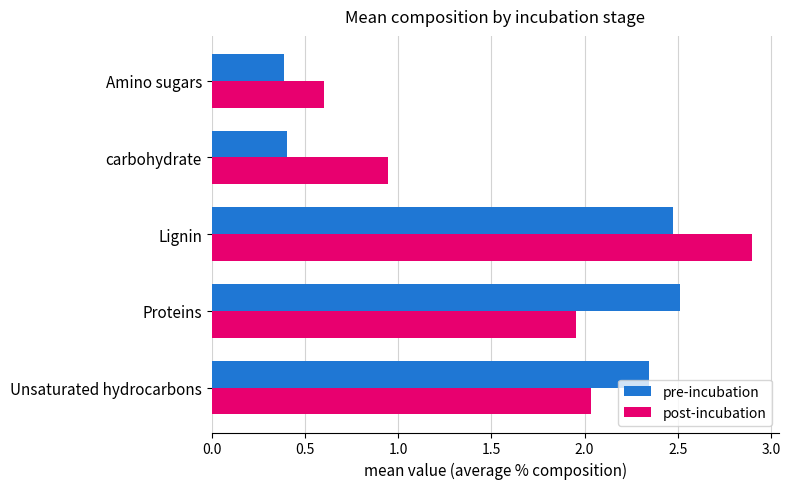

Where is post-incubation nearest to the value 1?

carbohydrate